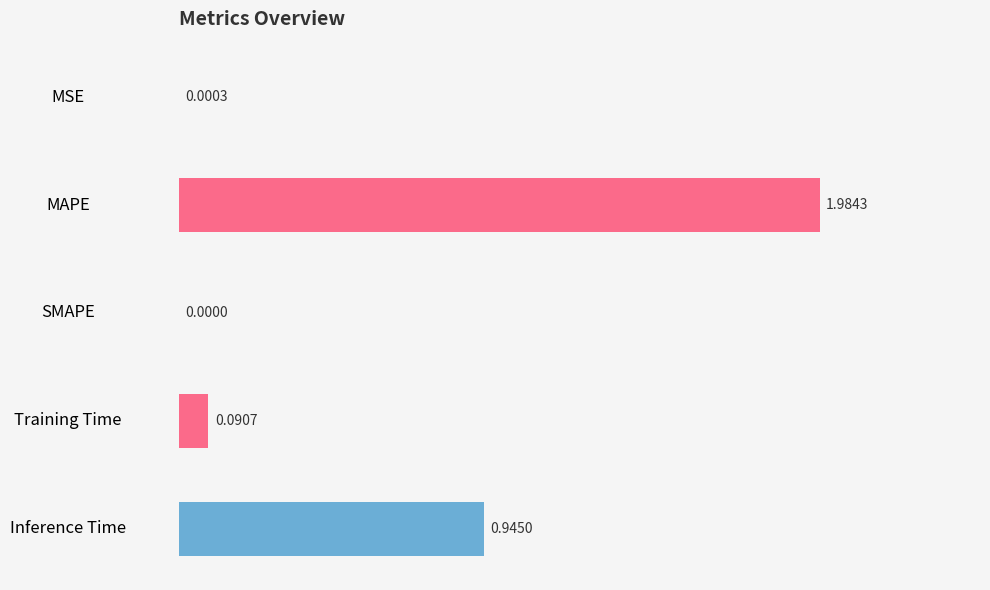

What is the change in value from SMAPE to Inference Time?

+0.9